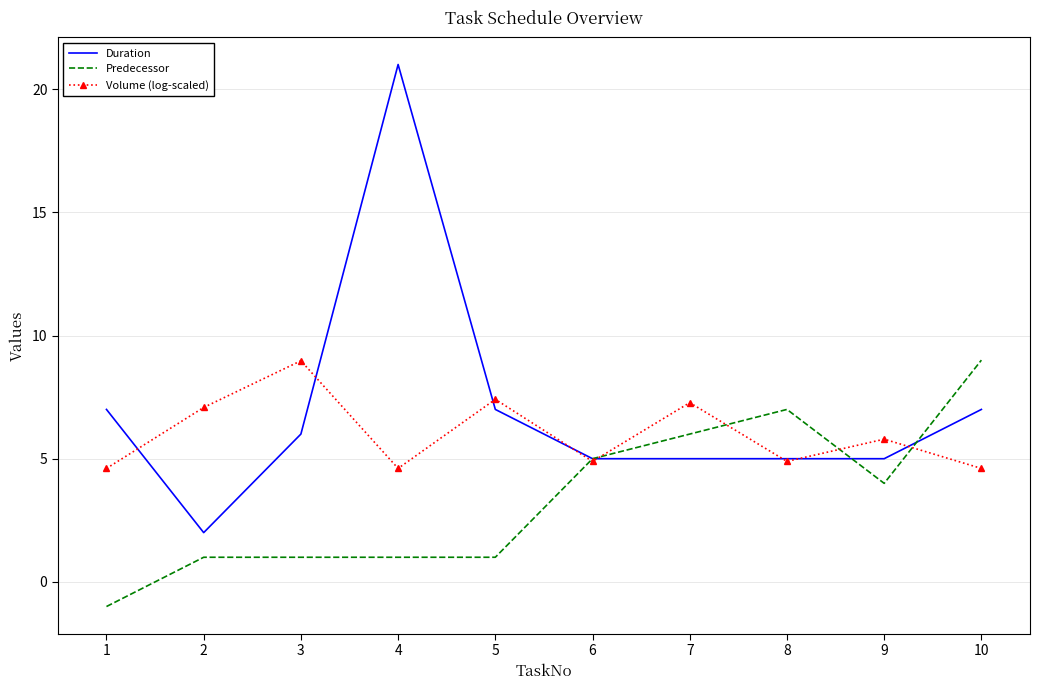

What is the total value across all series at 4?

26.6